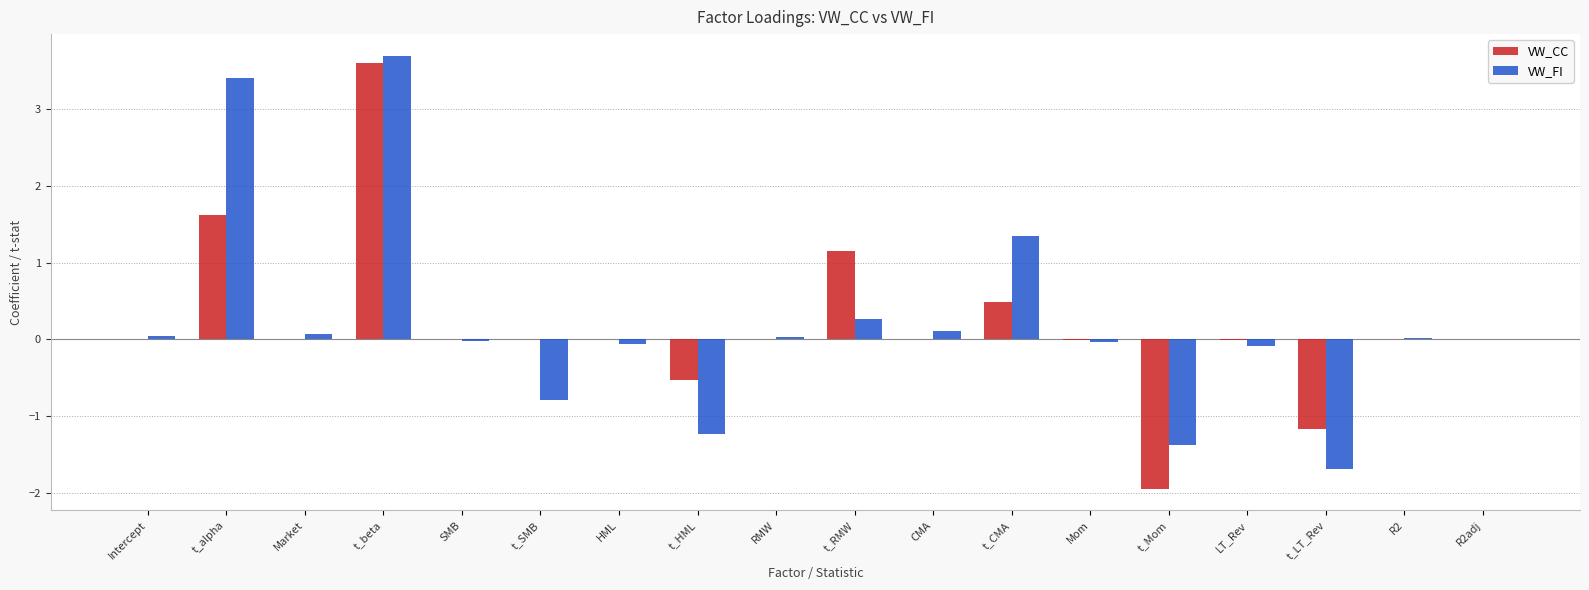

What is the sum of all VW_CC values?

3.2